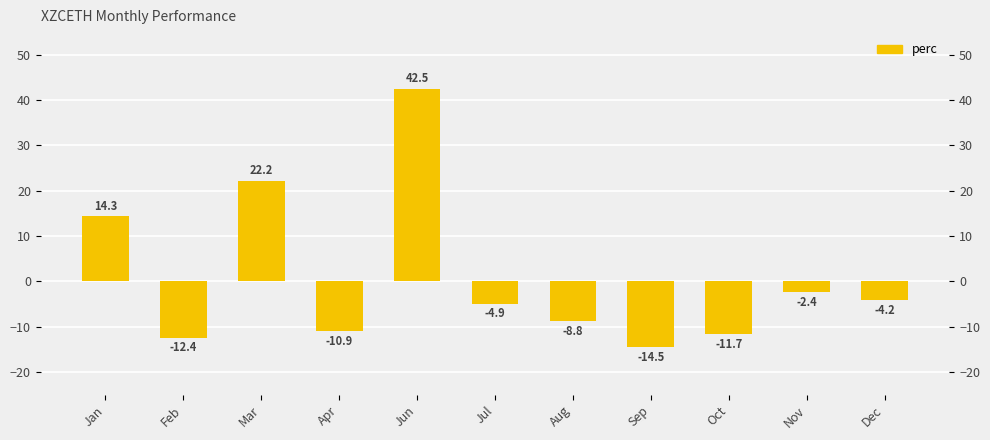

What is the minimum value shown in the chart?

-14.5